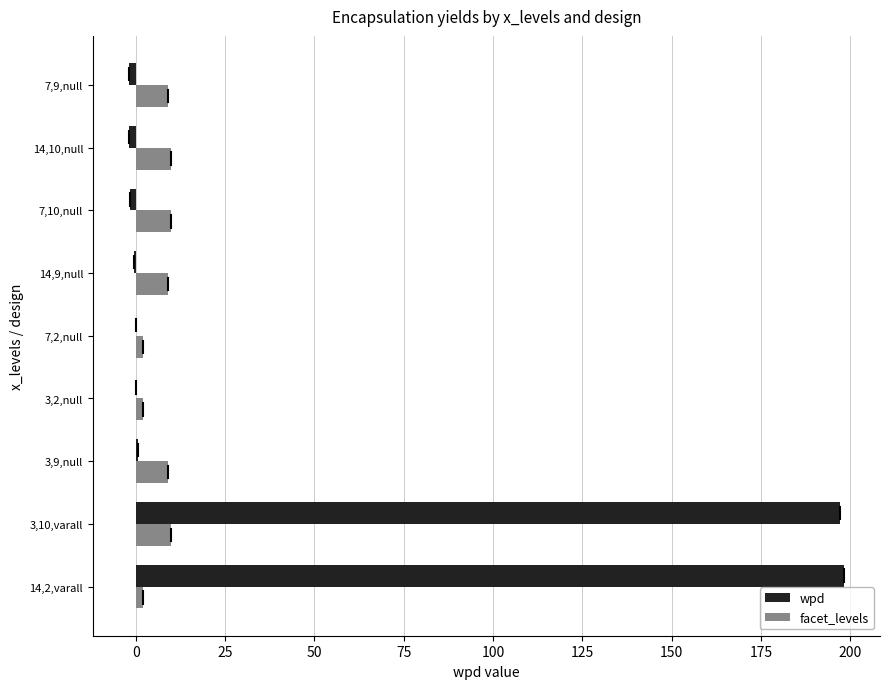

Between 3,10,varall and 7,10,null, which series saw the biggest shift?

wpd